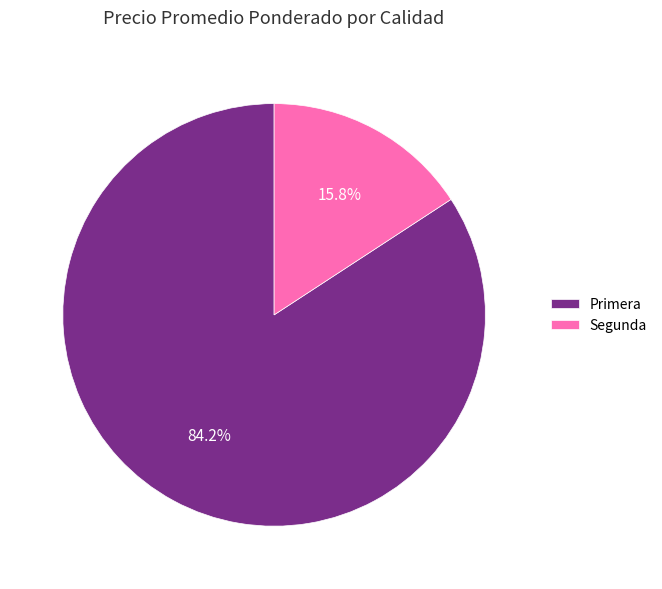

Rank the categories by value from highest to lowest.

Primera, Segunda